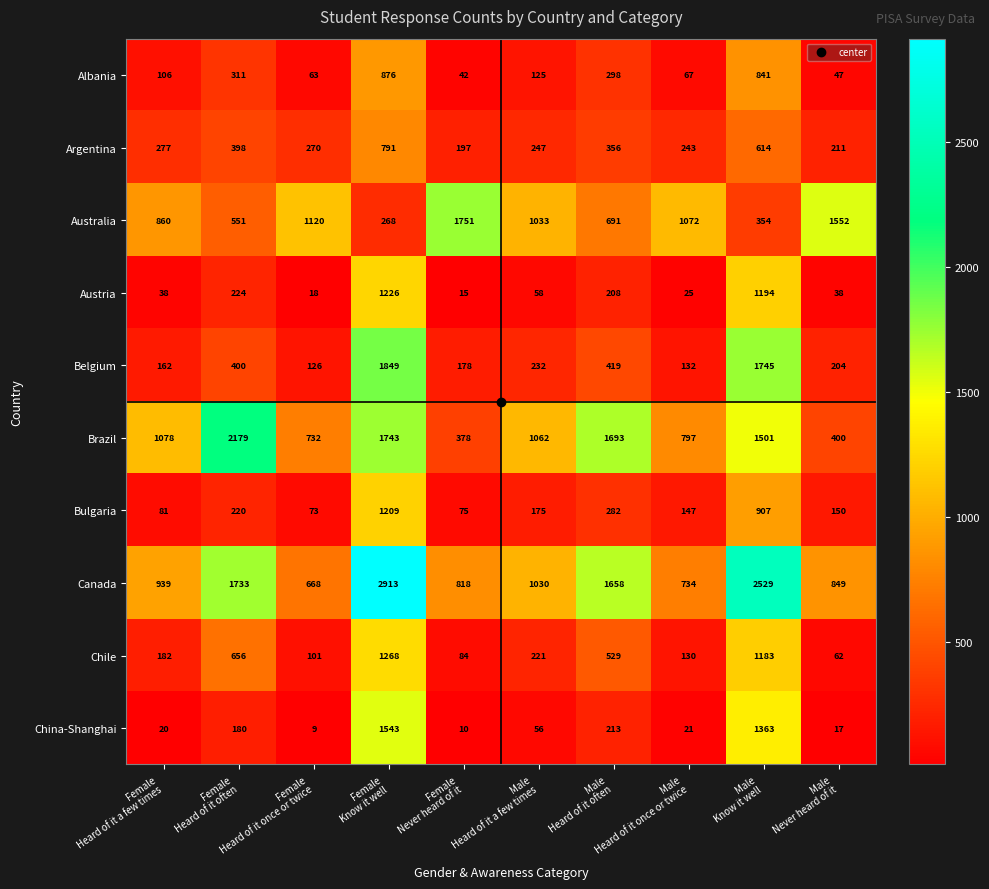

What is the total value across all series at Female
Know it well?

13686